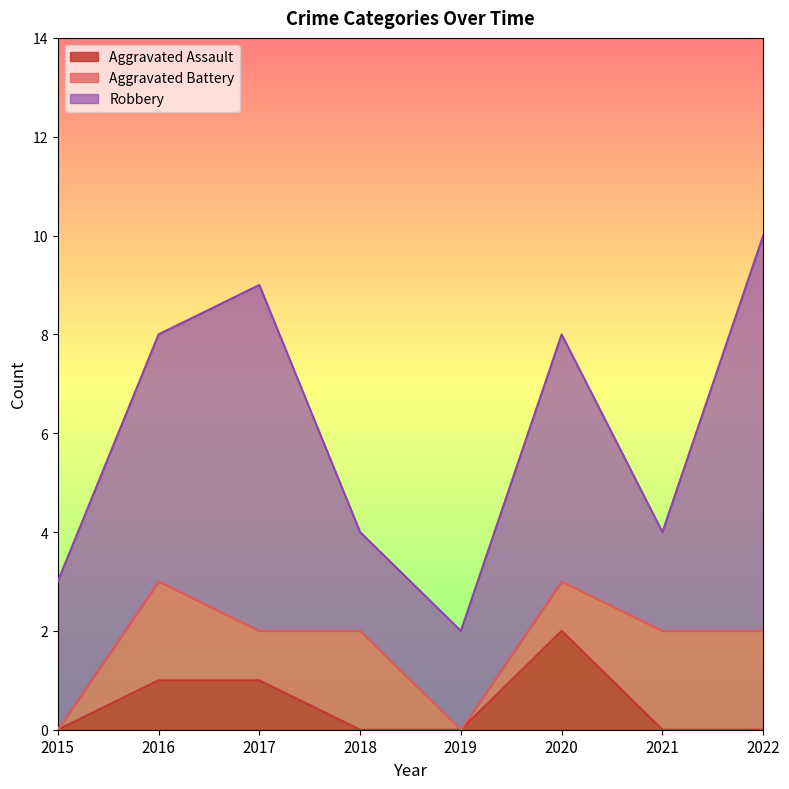

What is the sum of the Aggravated Assault values at 2018 and 2017?

1